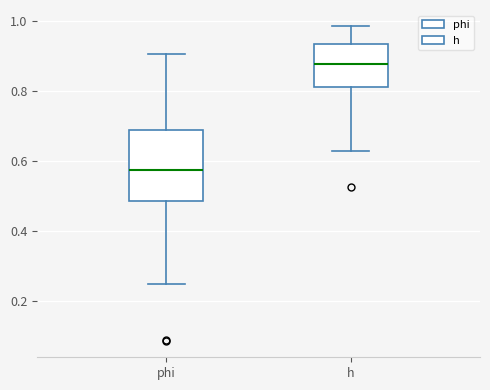

Reading left to right, transcribe this box plot: for each box, give where its median line is, the range the box spans, and where its two whiskers end, as read against the y-axis. The values are not printed on the chart, so give them approximately, as read against the axis.

phi: median 0.58, box 0.48 to 0.68, whiskers 0.24 to 0.90
h: median 0.88, box 0.82 to 0.94, whiskers 0.62 to 0.98